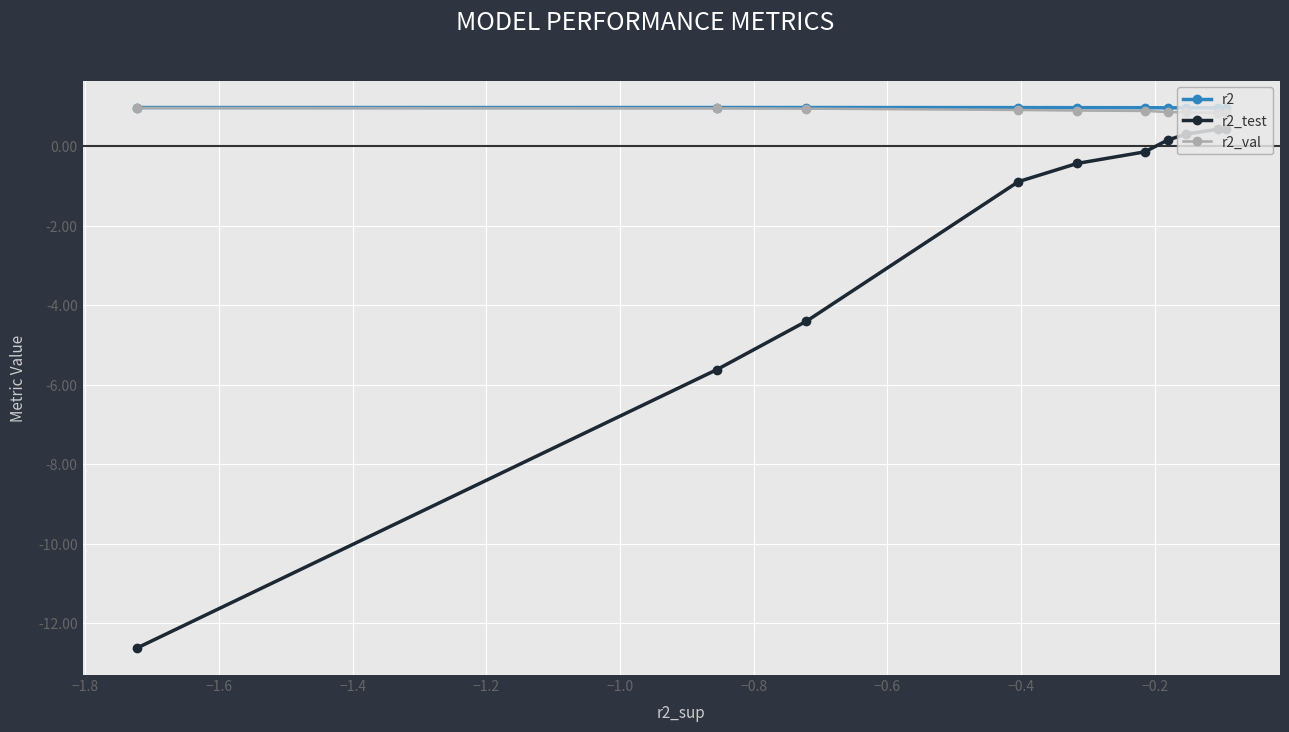

What is the value of the r2_val point at the 1st from the left?

1.0